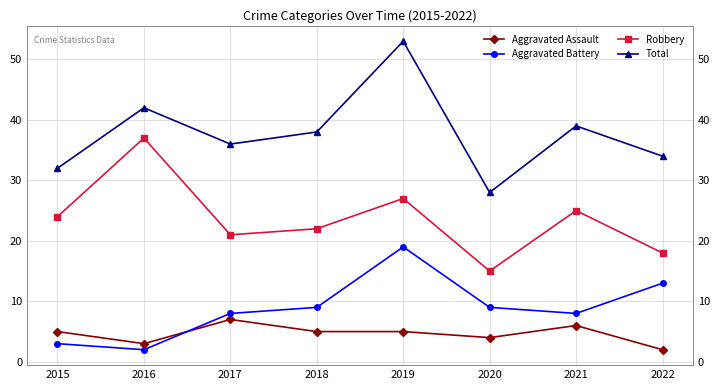

At which category does Aggravated Battery reach its first local peak?

2019